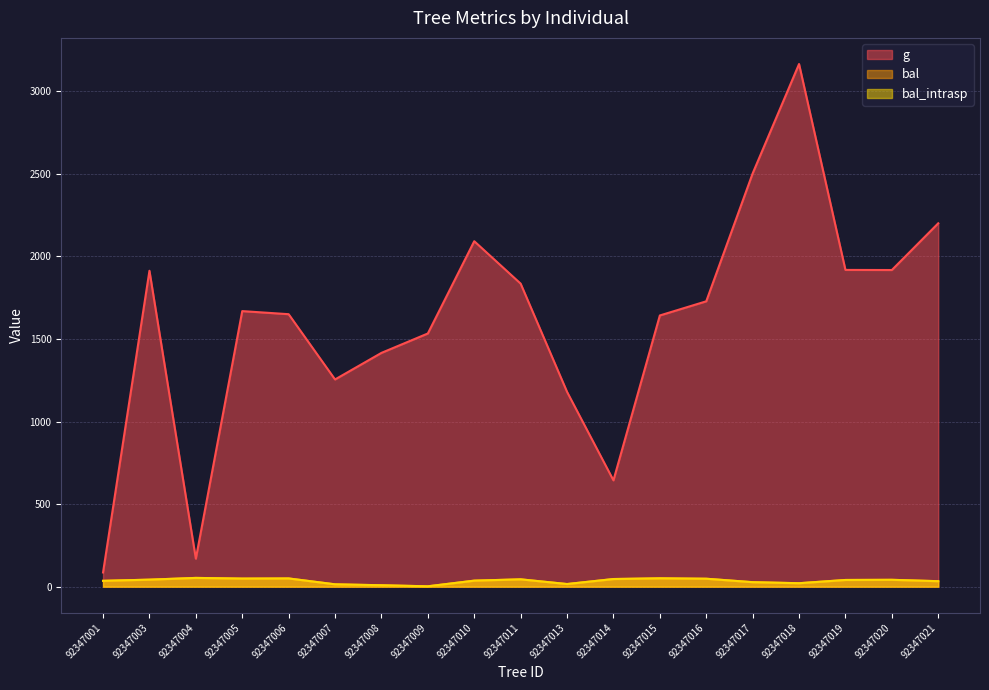

What is the difference between the second highest and second lowest values in the bal_intrasp series?

42.0